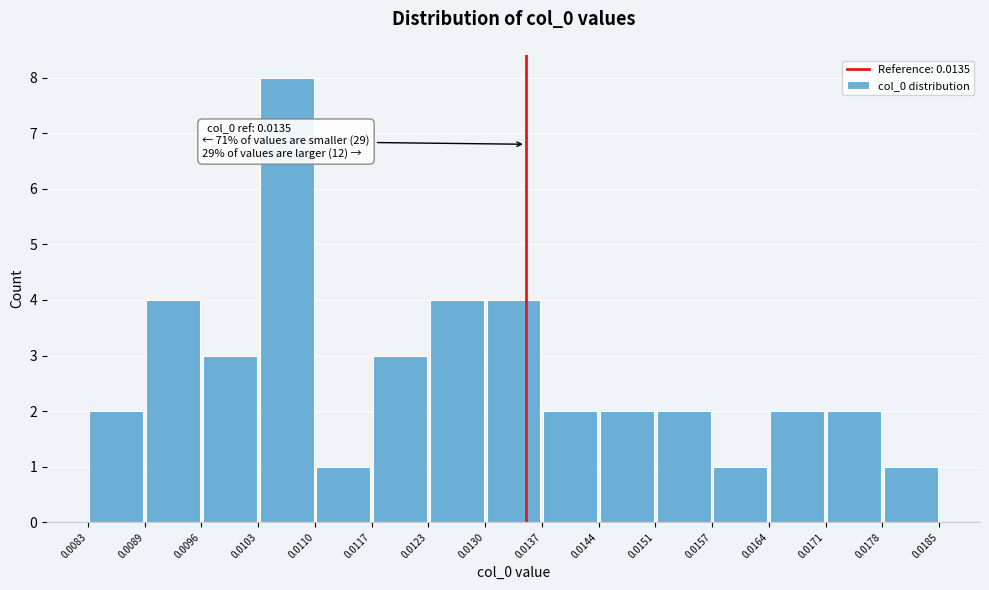

Which range on the x-axis has the tallest bar?

0.0103 to 0.0110